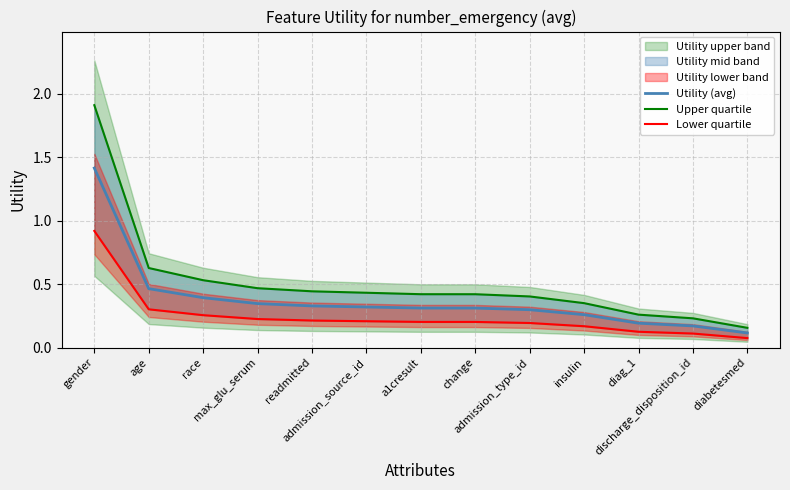

Which series has the widest spread of values?

Upper quartile